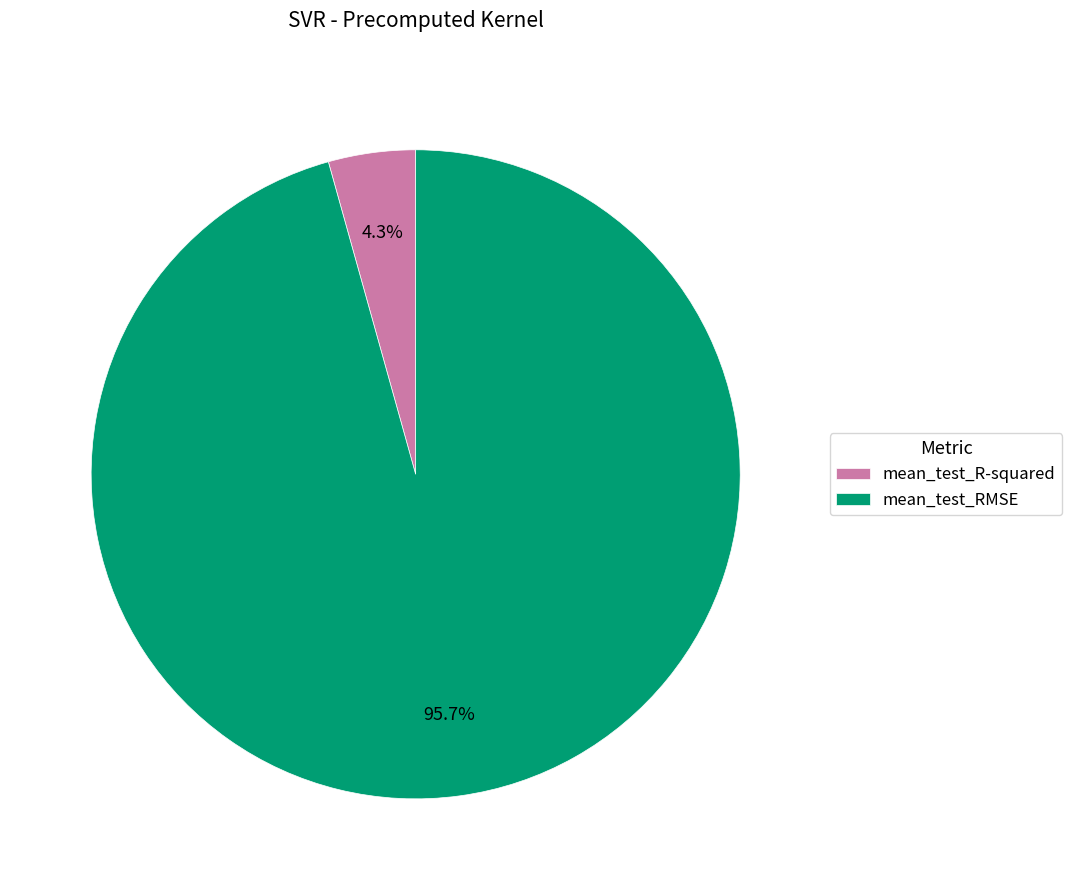

Which category has the biggest portion of the pie?

mean_test_RMSE